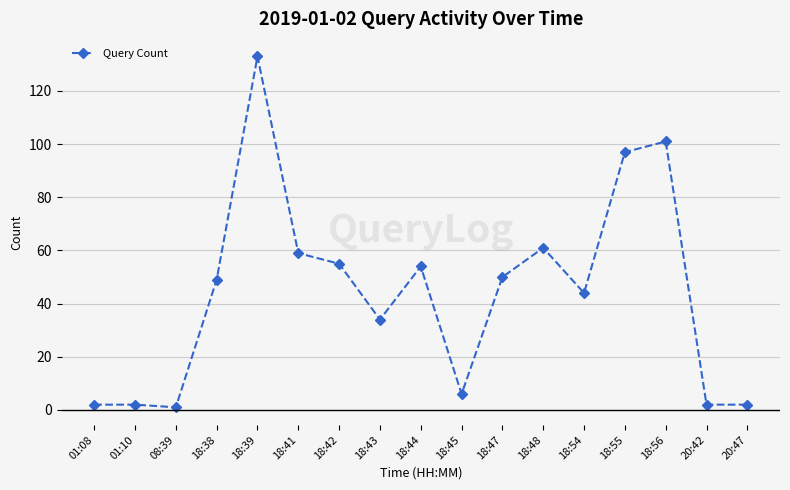

What is the sum of the values at 18:56 and 18:48?

162